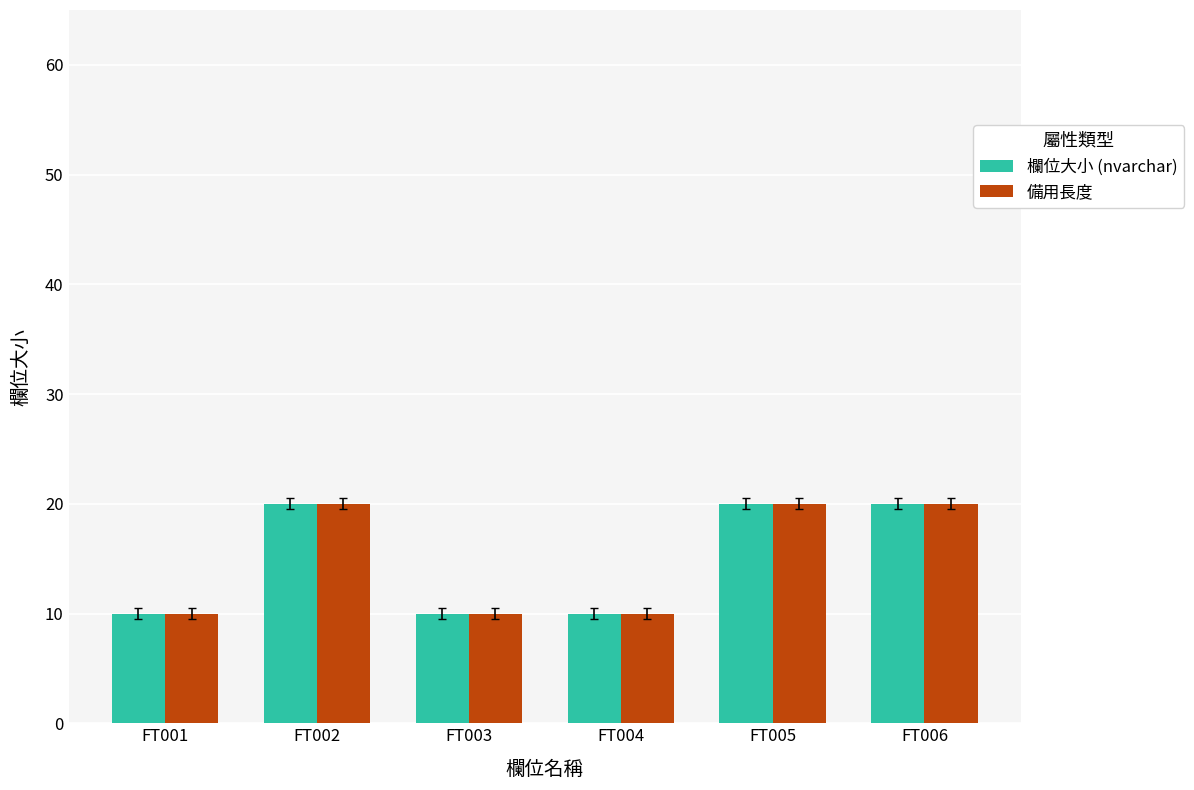

How many data points in 欄位大小 (nvarchar) are less than 20?

3